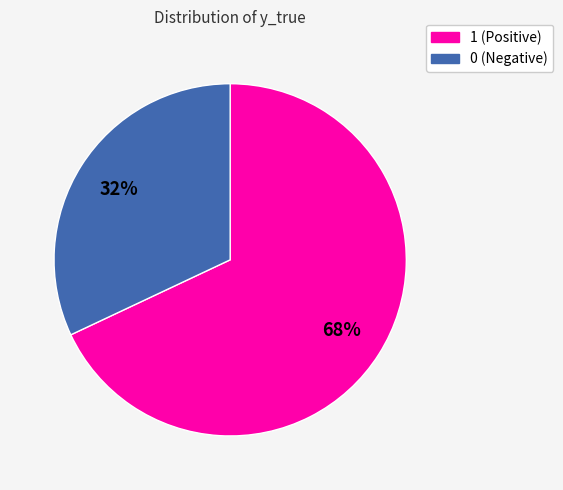

To the nearest percent, what is the average slice percentage?

50%